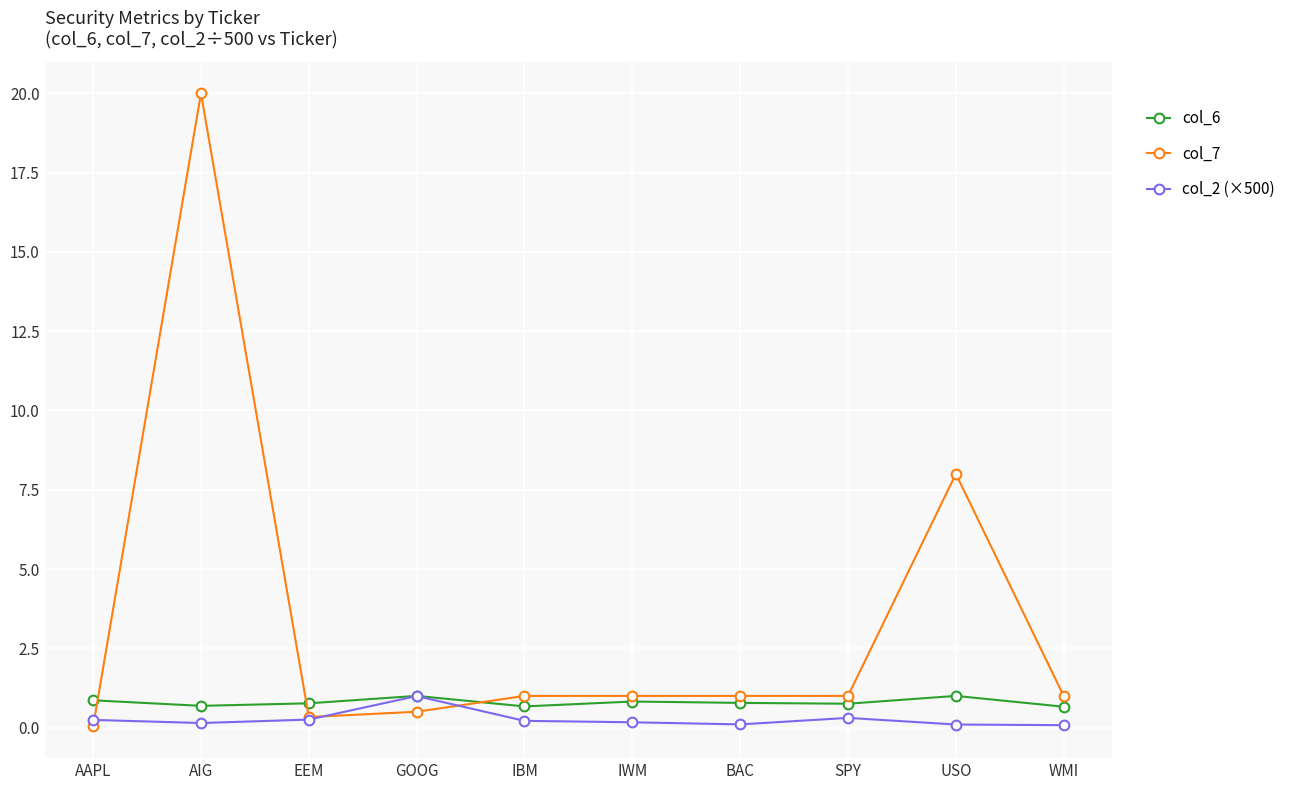

What is the approximate value of col_2 (×500) at SPY?

0.3